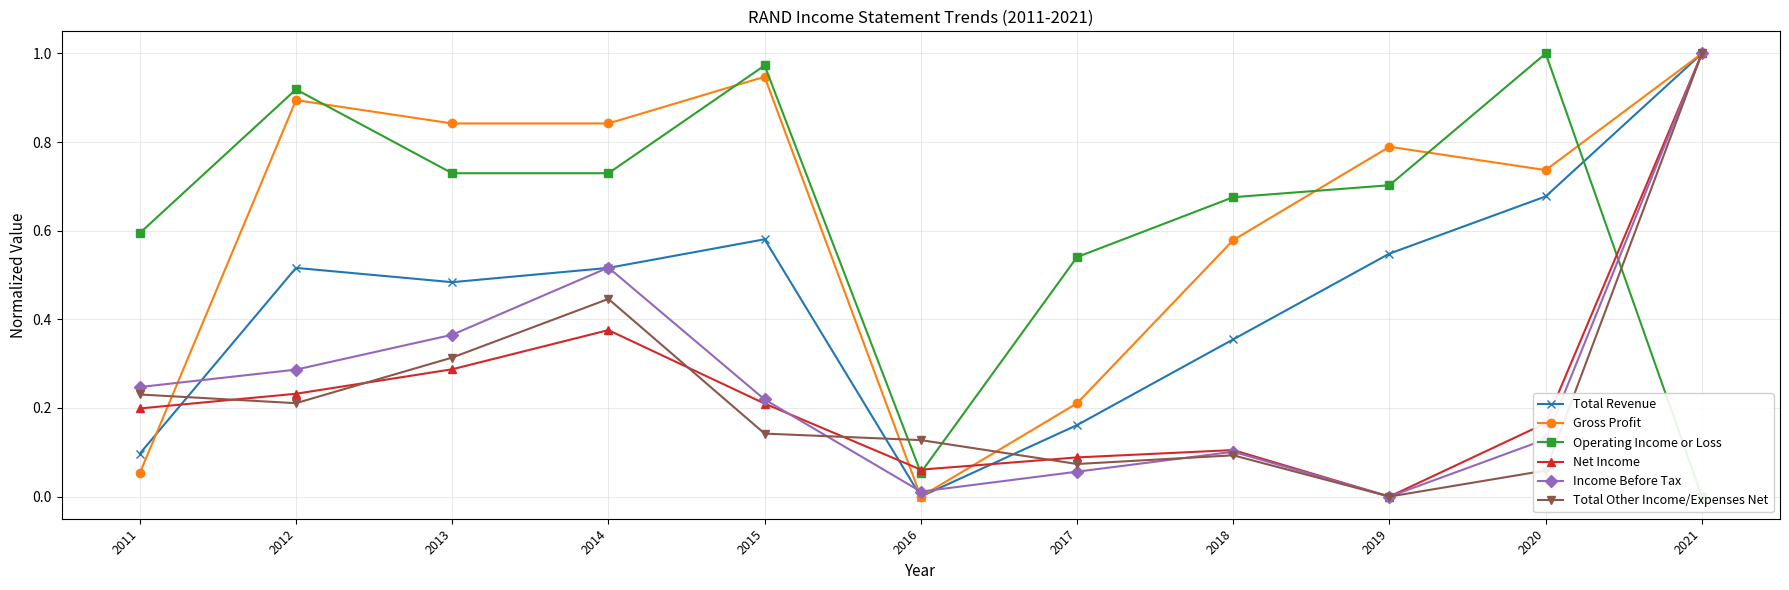

List the series in order of their peak value, lowest first.

Total Revenue, Gross Profit, Operating Income or Loss, Net Income, Income Before Tax, Total Other Income/Expenses Net